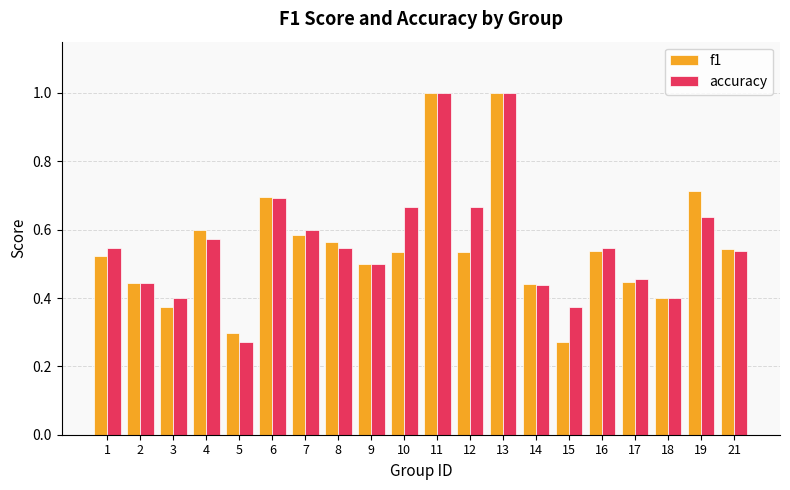

What are all the series names shown in the legend?

f1, accuracy